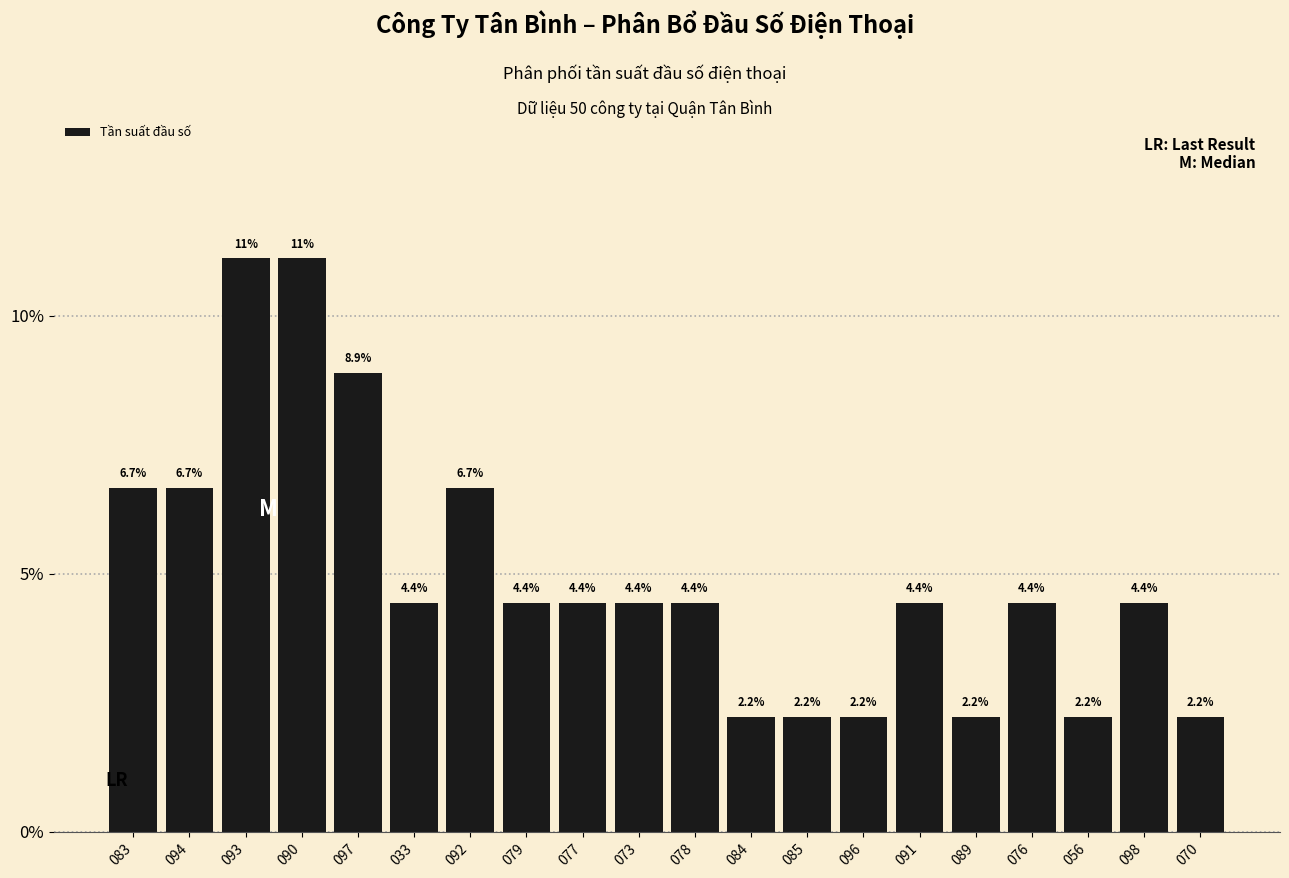

Reading left to right, extract all data points from this chart.

6.7	6.7	11.1	11.1	8.9	4.4	6.7	4.4	4.4	4.4	4.4	2.2	2.2	2.2	4.4	2.2	4.4	2.2	4.4	2.2